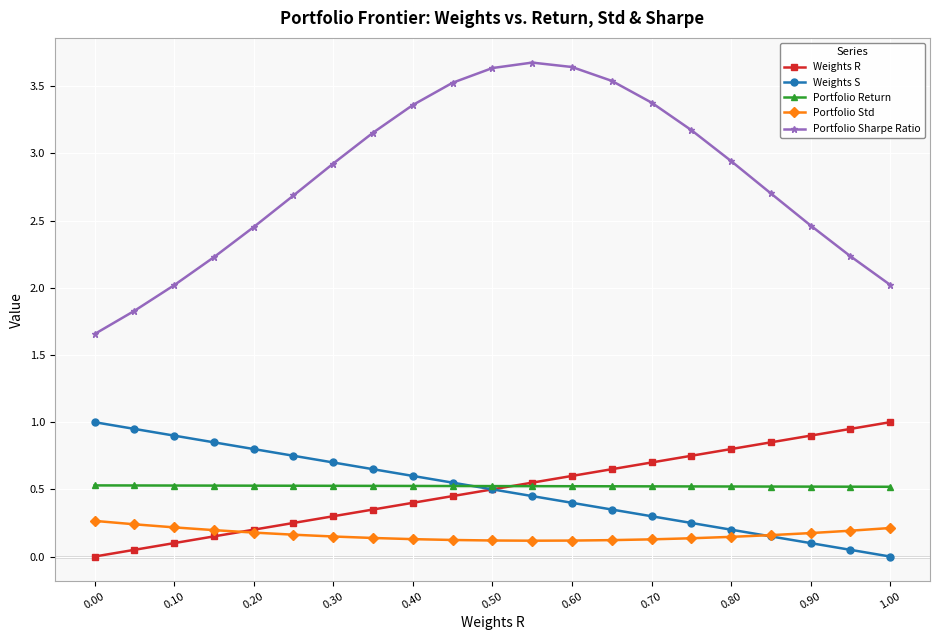

Does the chart have visible grid lines?

Yes